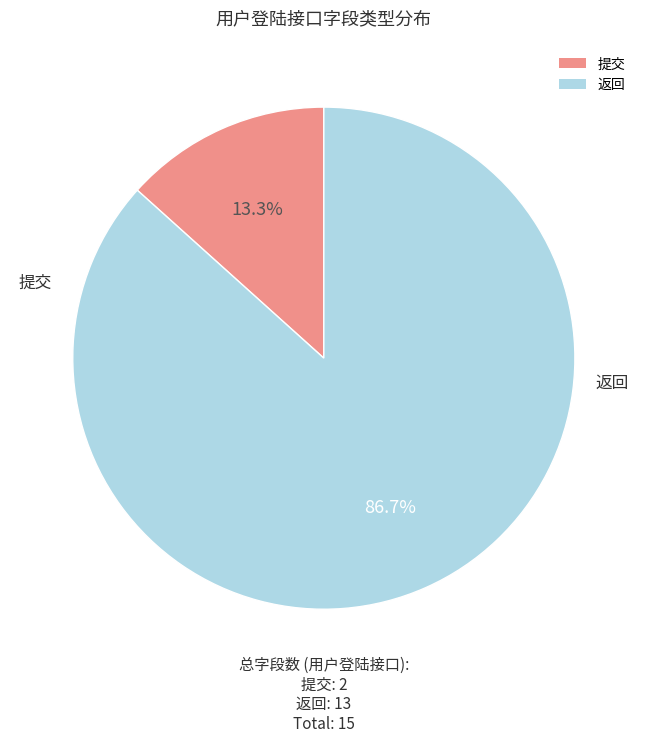

Combined, do 返回 and 提交 account for over 50%?

Yes